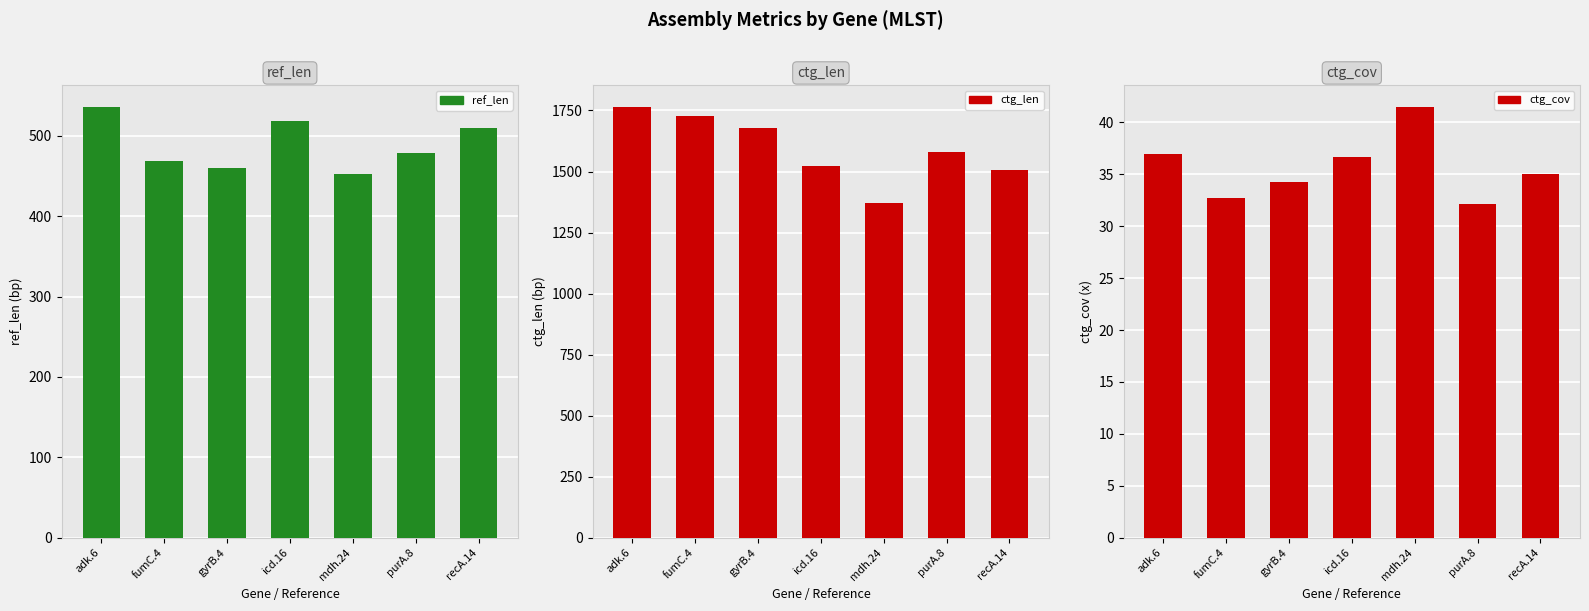

Is the value of ref_len at purA.8 greater than the value of ctg_len at recA.14?

No